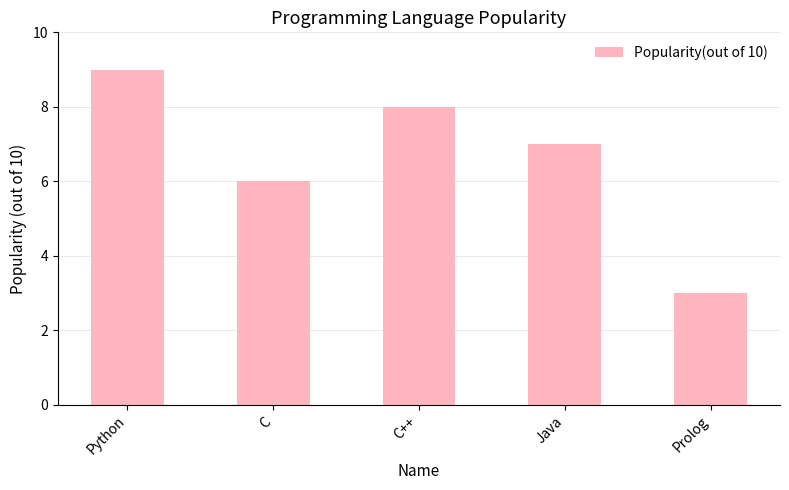

How many values are between 6 and 8?

3